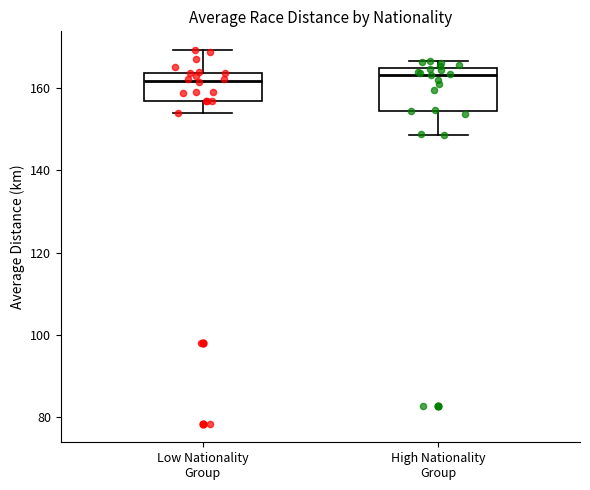

Reading left to right, transcribe this box plot: for each box, give where its median line is, the range the box spans, and where its two whiskers end, as read against the y-axis. The values are not printed on the chart, so give them approximately, as read against the axis.

Low Nationality Group: median 162, box 158 to 164, whiskers 154 to 170
High Nationality Group: median 164 (just below the box's upper edge), box 154 to 164, whiskers 148 to 166